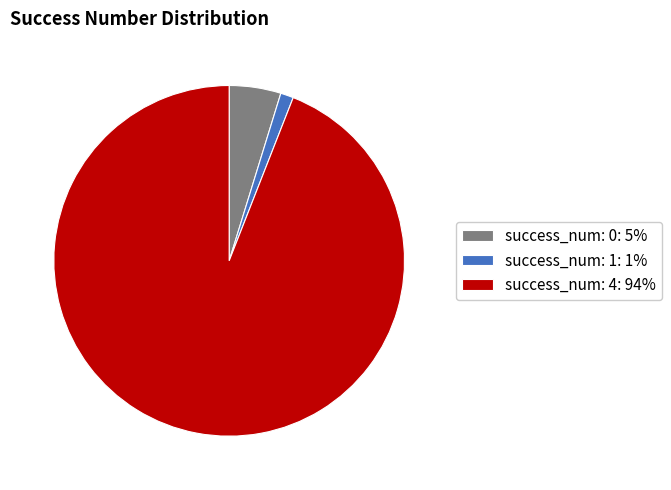

Is it true that success_num: 4: 94% is 94% of the pie?

True